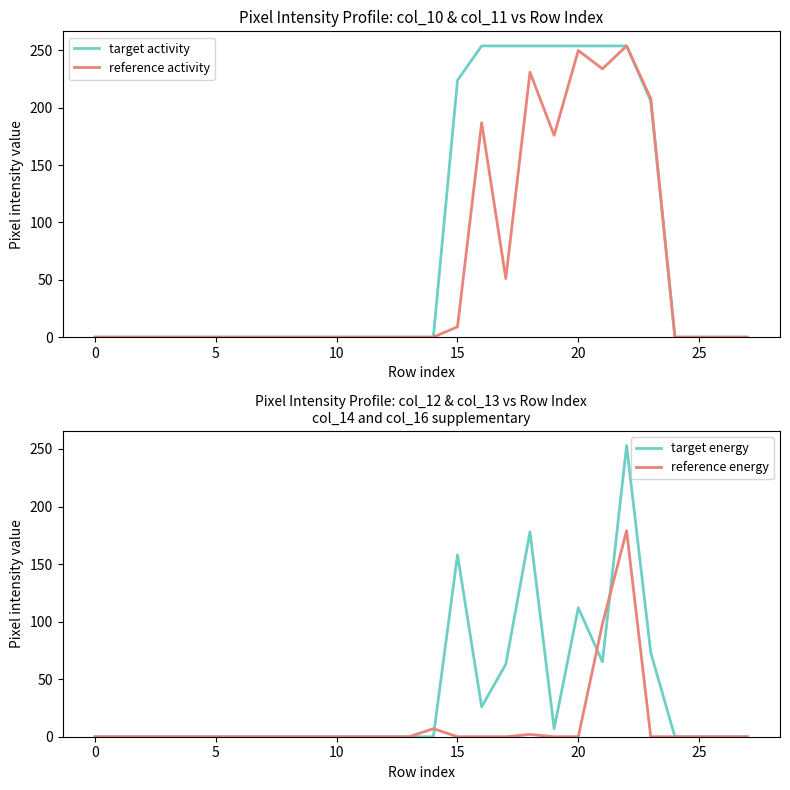

The value of reference energy at 25 is 76. True or false?

False